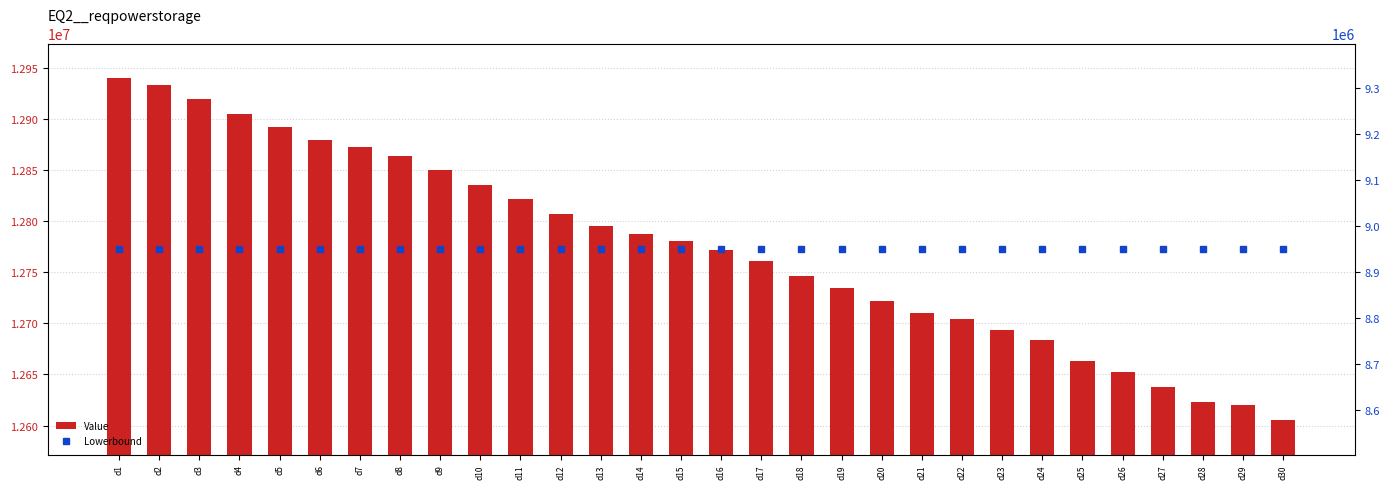

Are the bars grouped side by side (vs. stacked)?

Yes